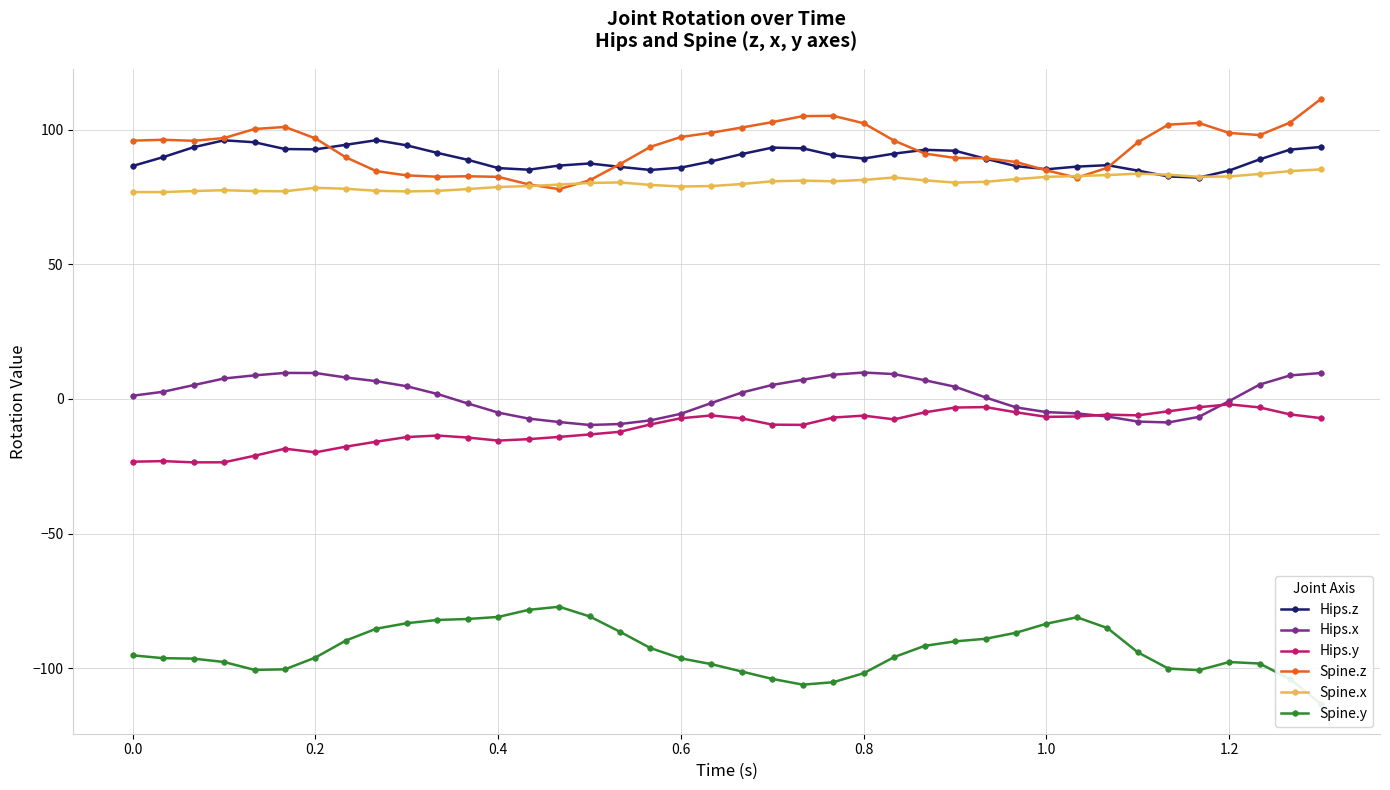

What are all the series names shown in the legend?

Hips.z, Hips.x, Hips.y, Spine.z, Spine.x, Spine.y